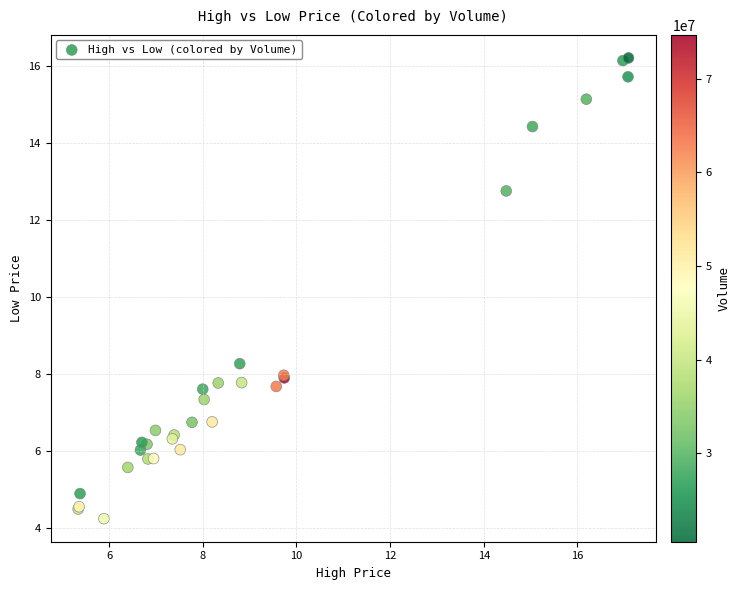

What Y value in the scatter plot is closest to 10?

8.3